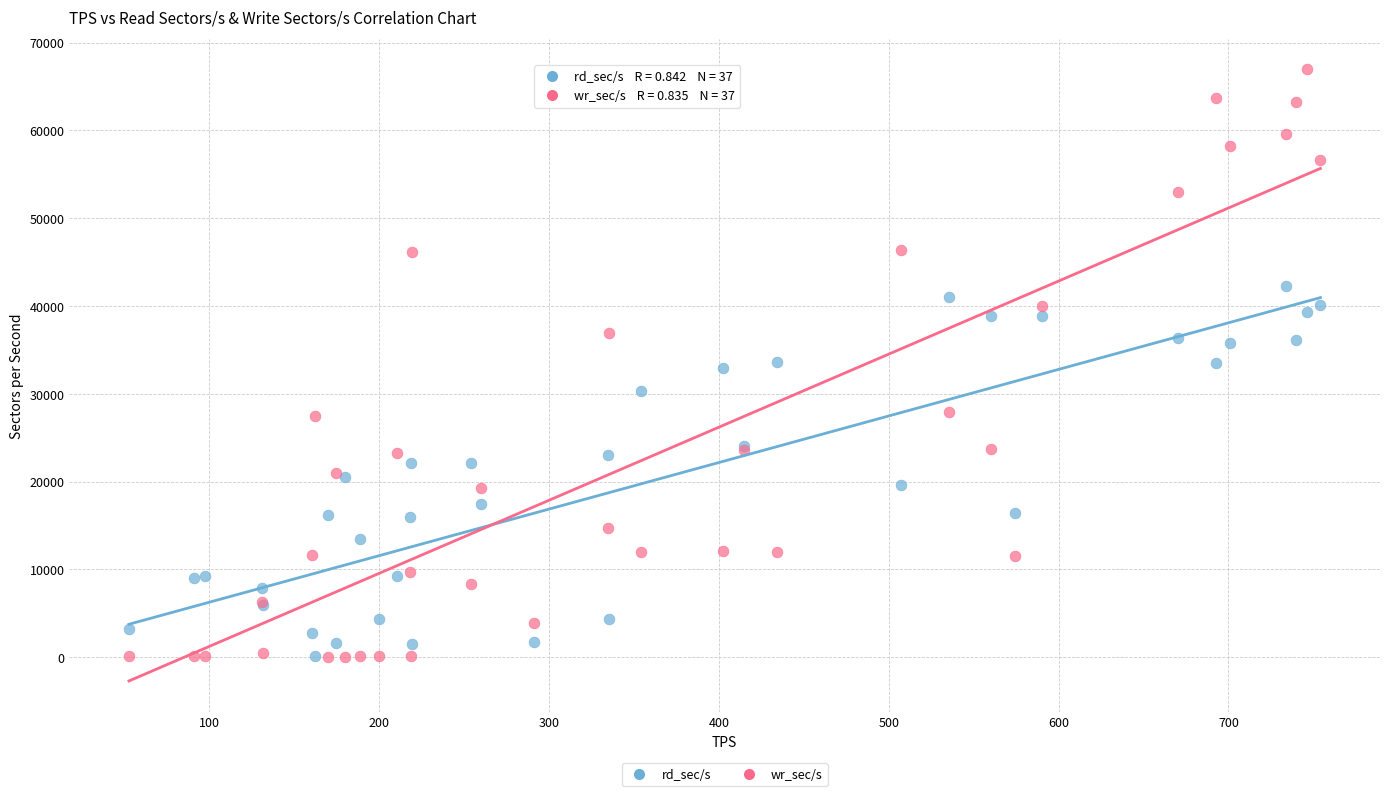

What are all the series names shown in the legend?

rd_sec/s, wr_sec/s